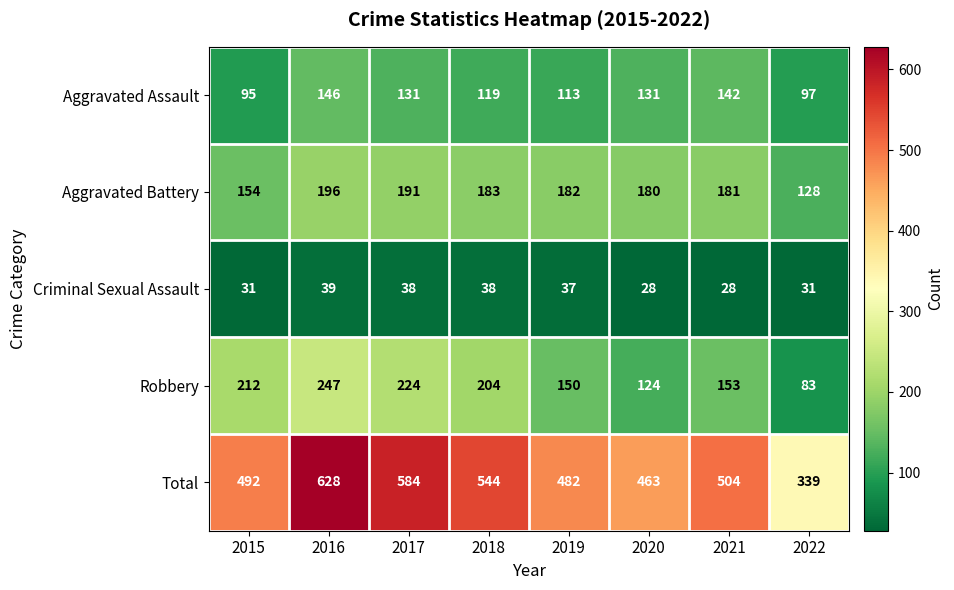

What is the highest value of the Aggravated Battery series?

196